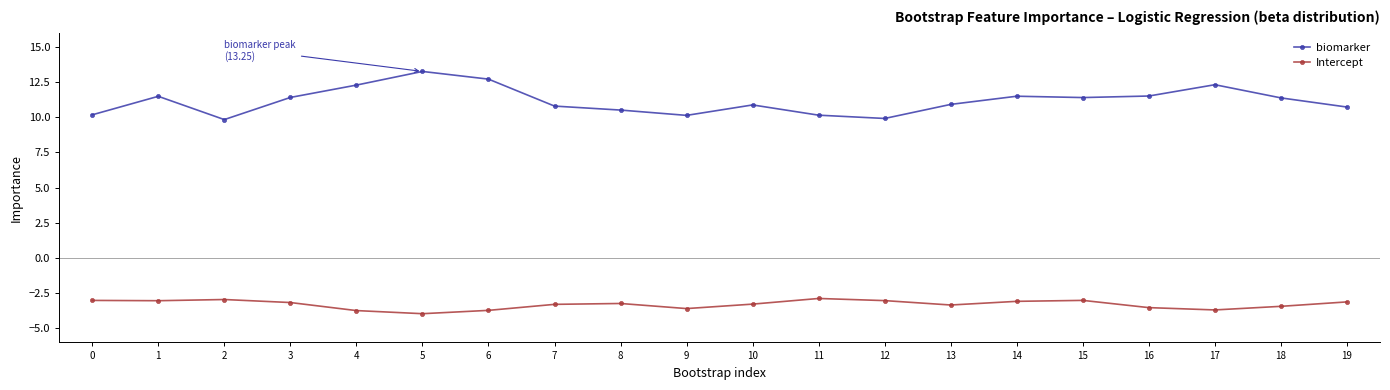

True or false: biomarker and Intercept cross at least once.

False